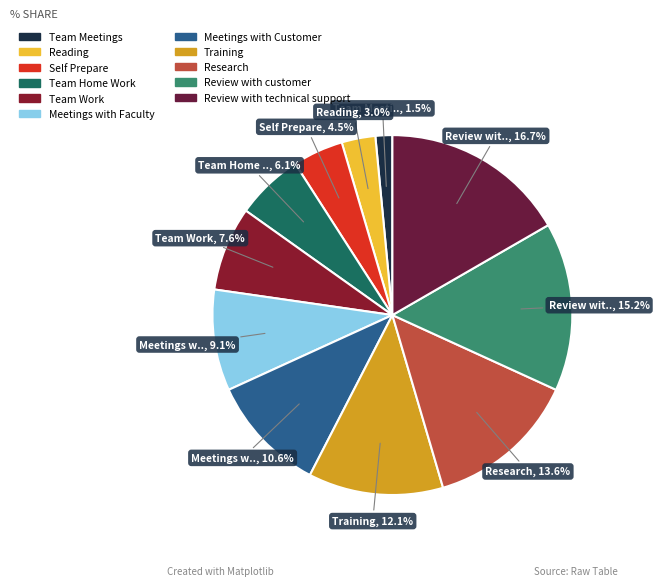

True or false: Review with technical support accounts for 8% of the total.

False